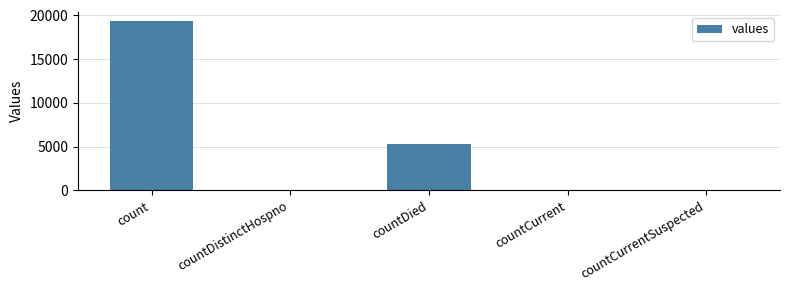

What is the ratio of the value at countCurrent to the value at countDistinctHospno?

1.6